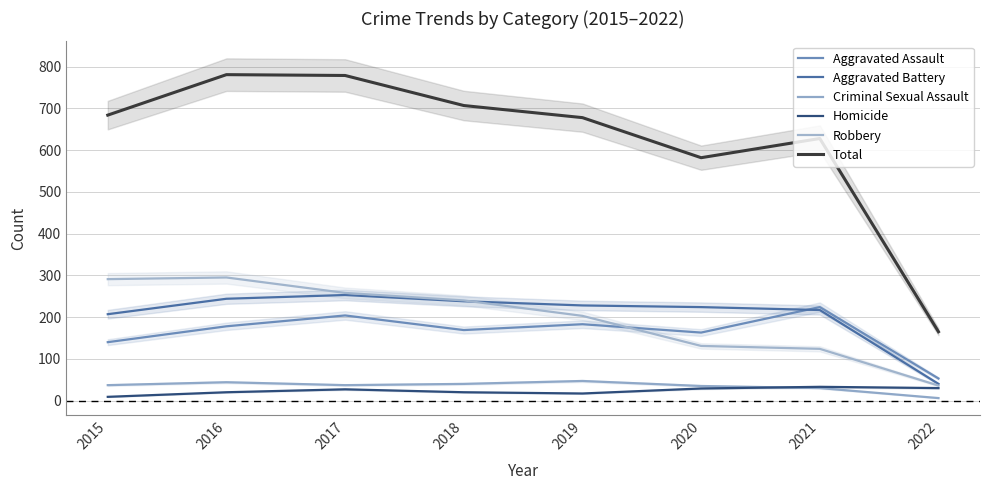

Is it true that Robbery equals 81 at 2017?

False